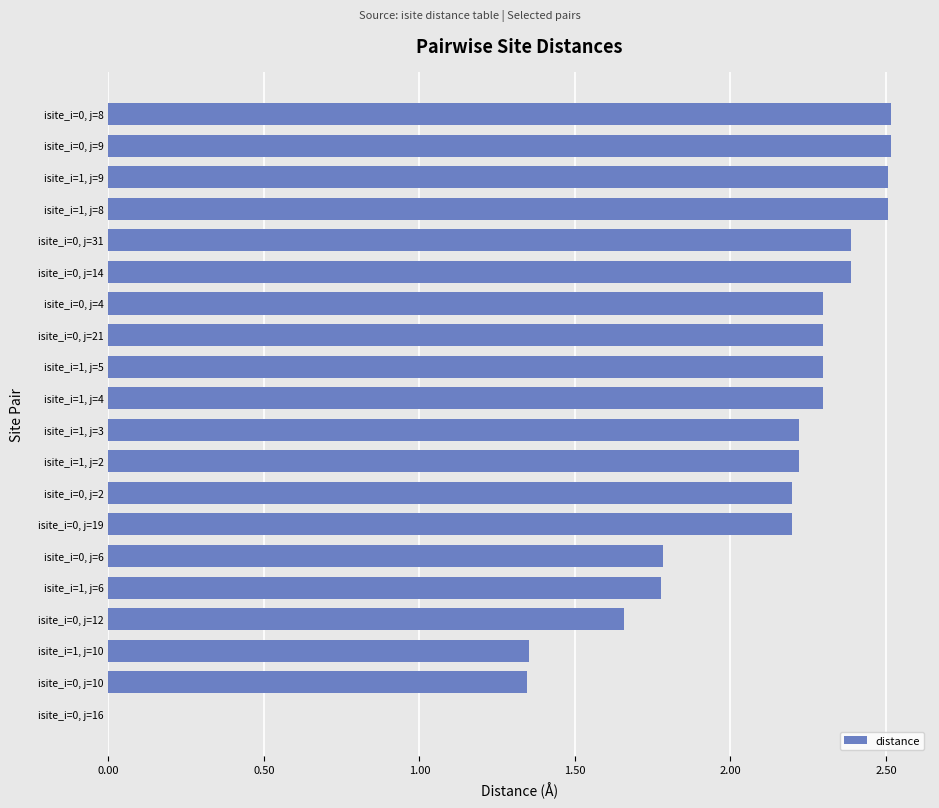

What is the sum of all values?

40.8